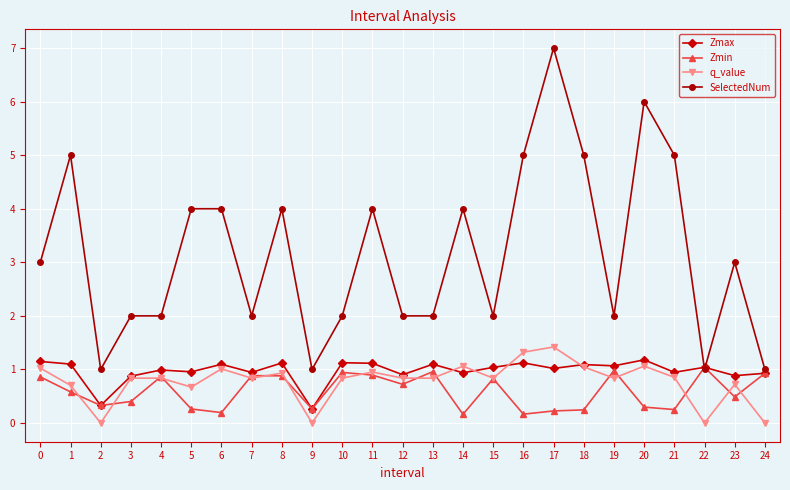

Where is the first local minimum for Zmax?

2